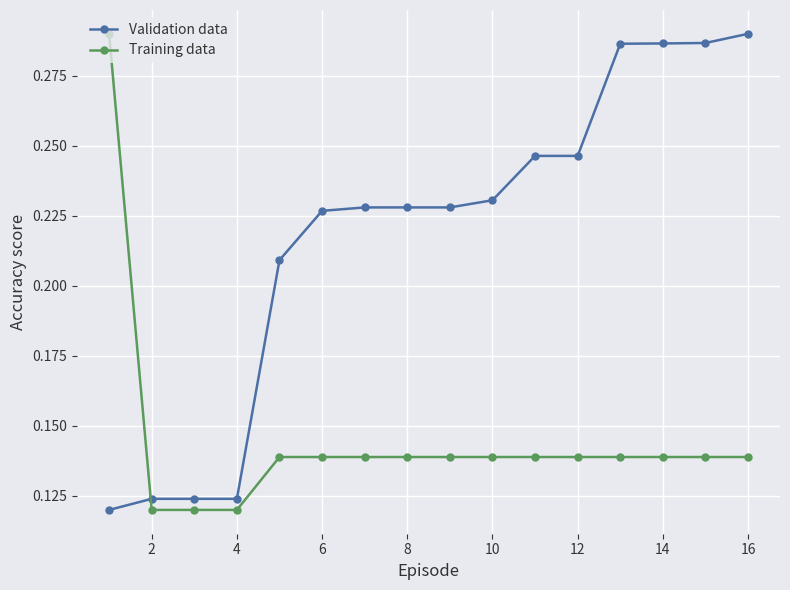

How many Validation data values are between 0 and 1?

16